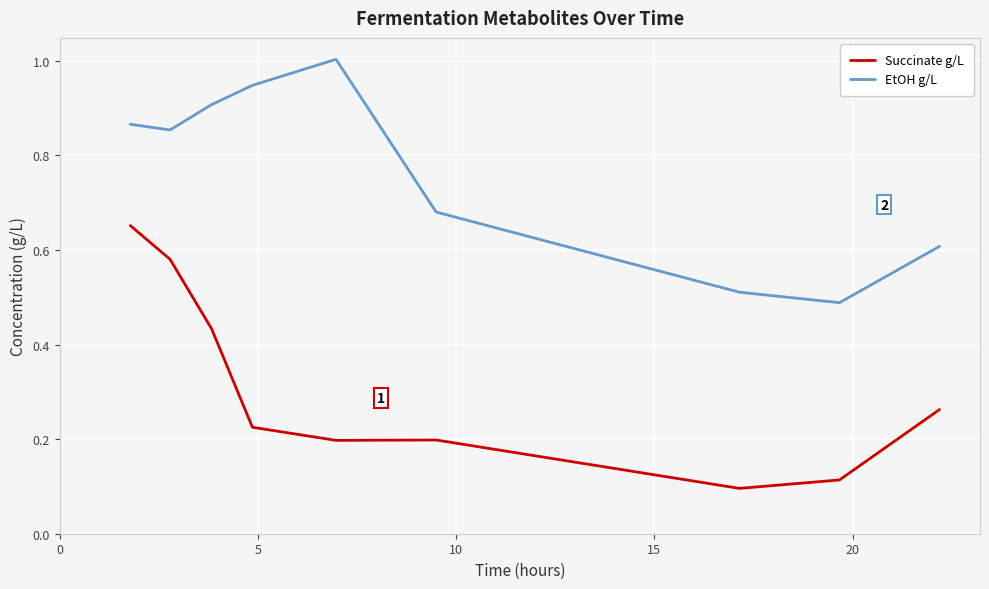

Is this an area chart (filled region under the line)?

No